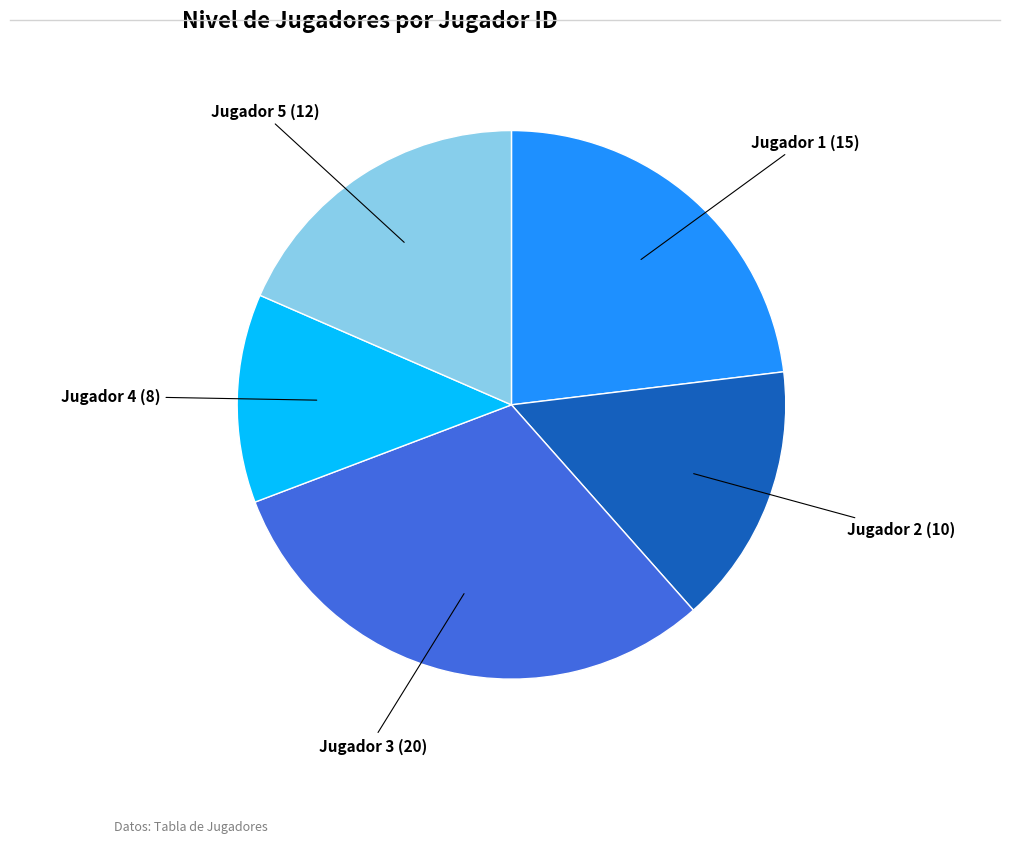

Is there a majority slice in this chart?

No